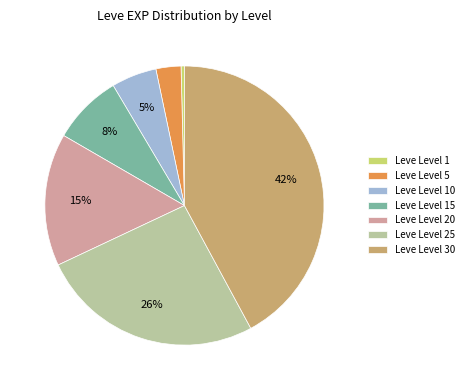

Do Leve Level 5 and Leve Level 15 together represent more than half of the pie?

No